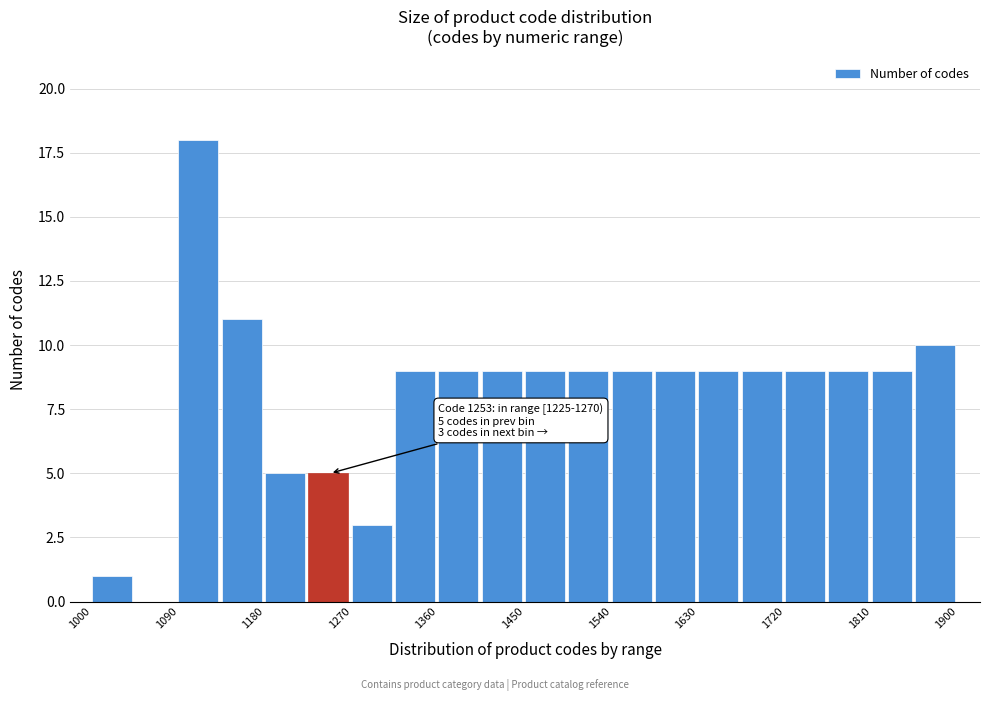

Which range on the x-axis has the tallest bar?

1090 to 1135